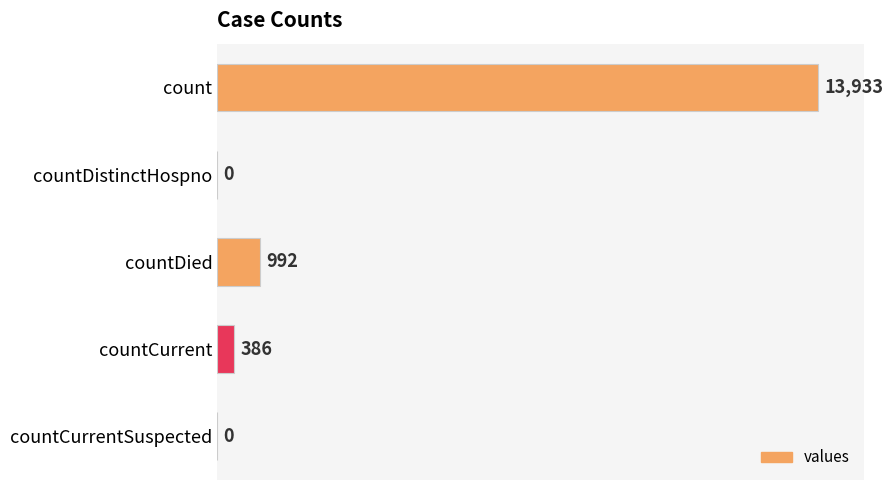

What is the sum of the values at countDistinctHospno and count?

13933